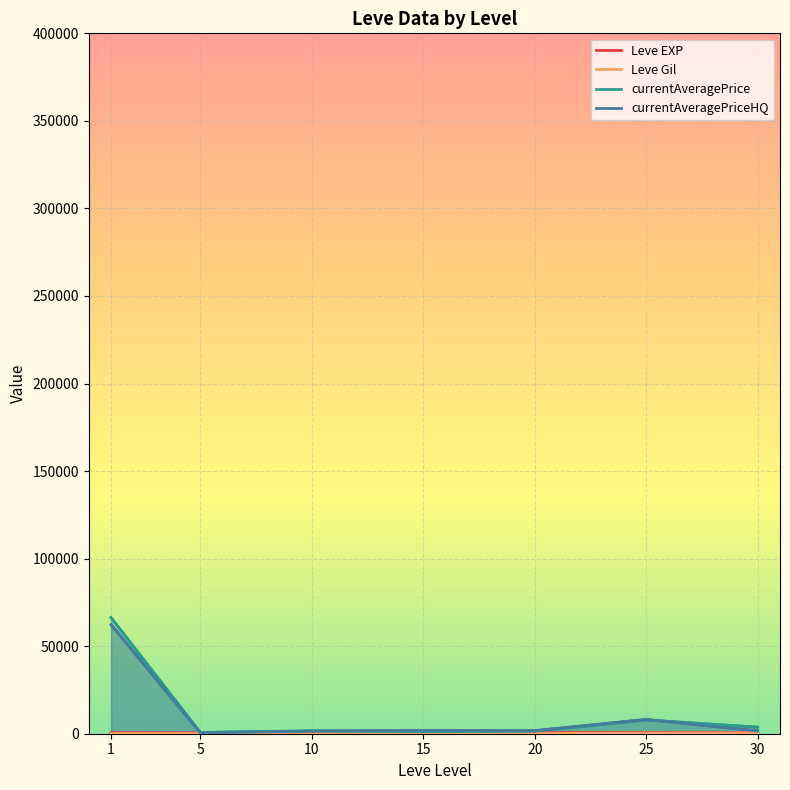

The value of Leve Gil at 25 is 393.5. True or false?

False